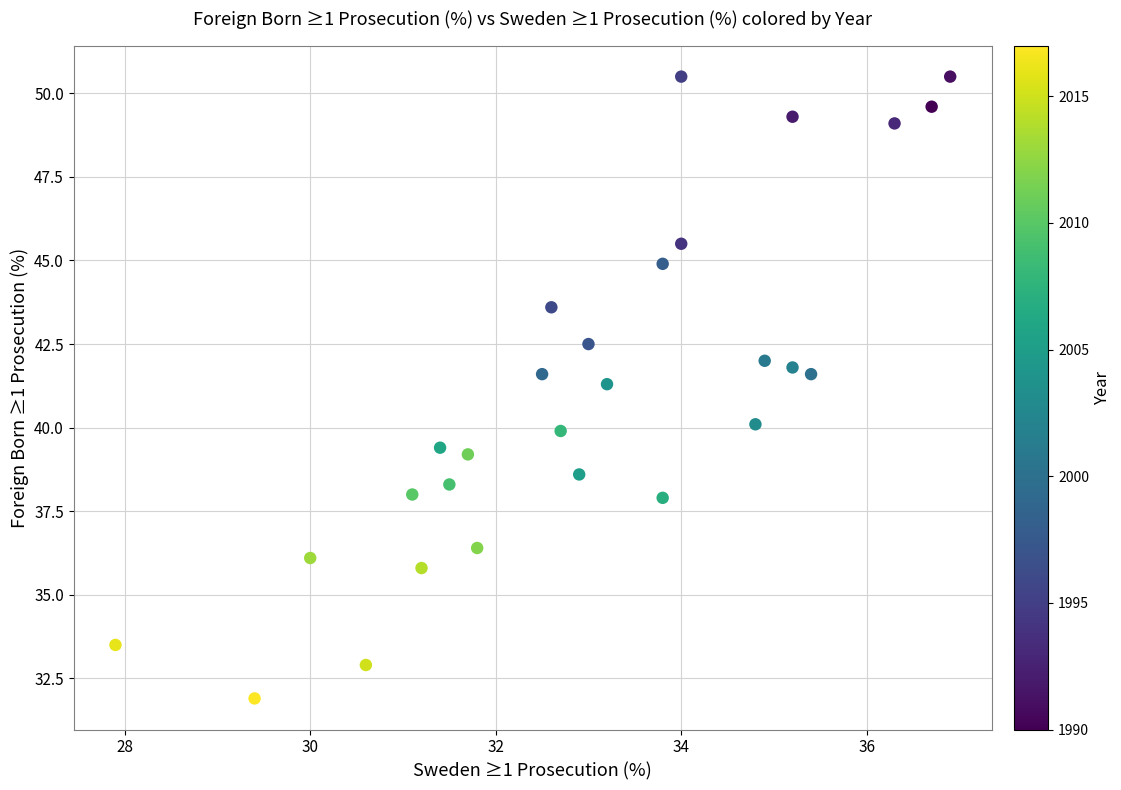

What Y value in the scatter plot is closest to 41?

41.3